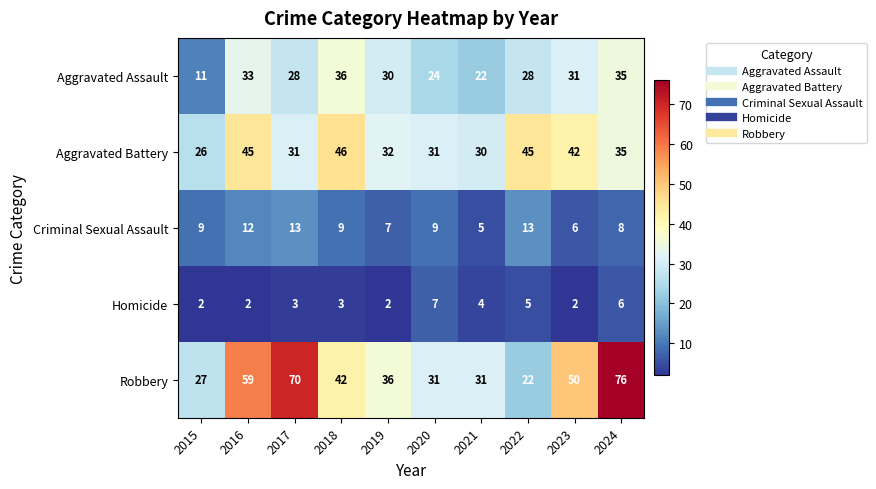

What is the highest value of the Robbery series?

76